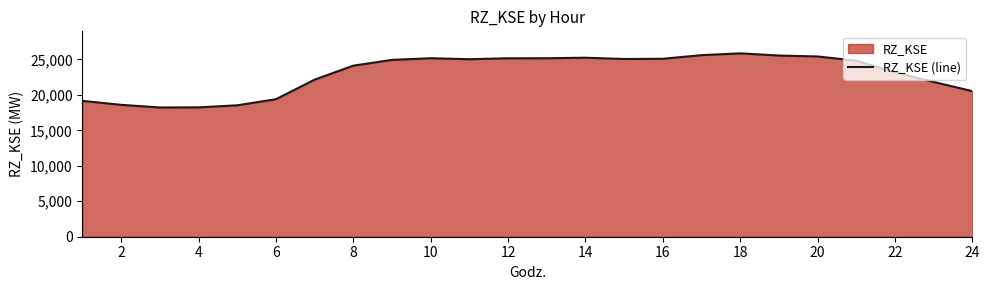

Between 18 and 8, which is larger?

18